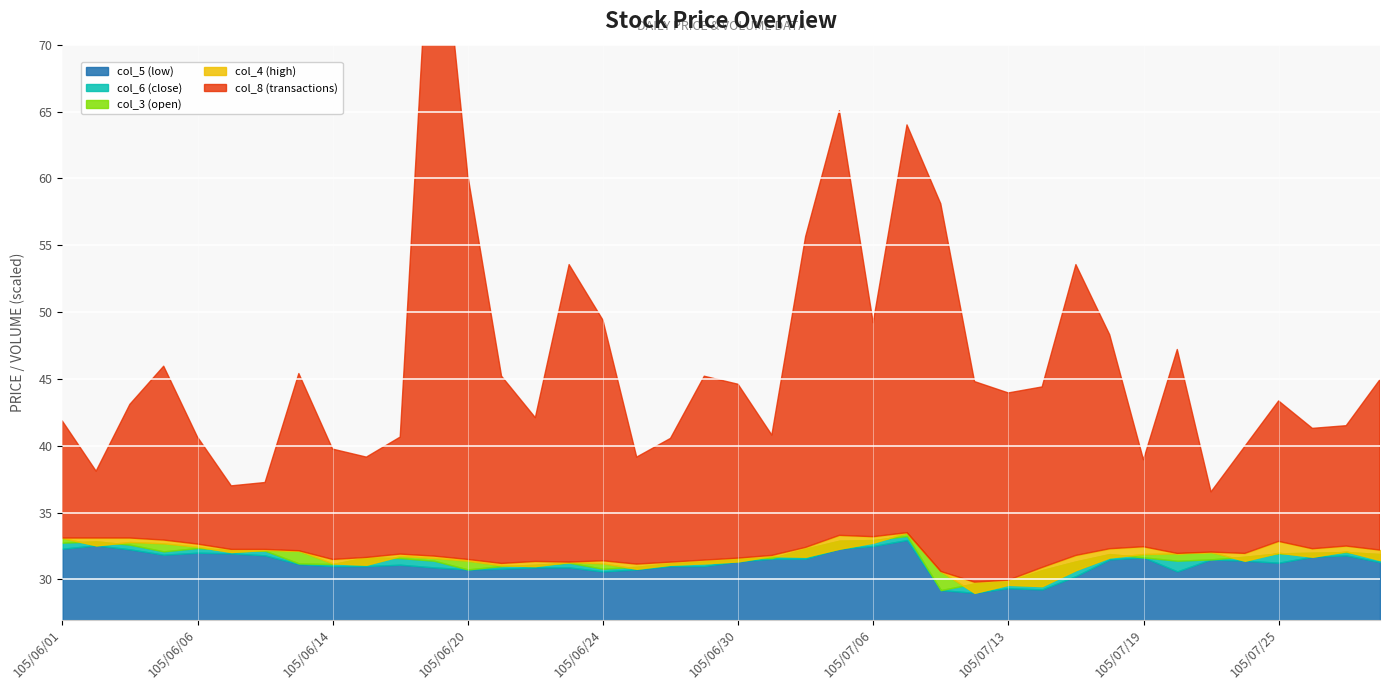

True or false: col_3 (open) and col_4 (high) cross at least once.

False